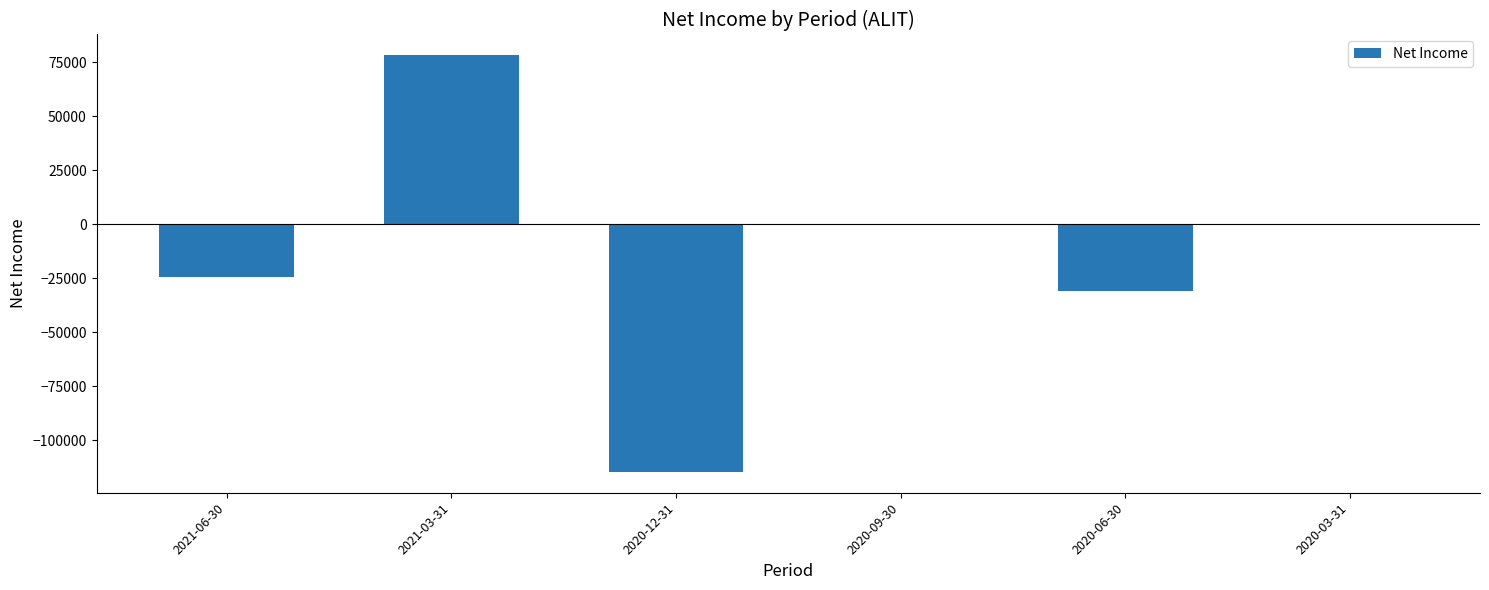

True or false: the data shows 18267 at 2021-03-31.

False